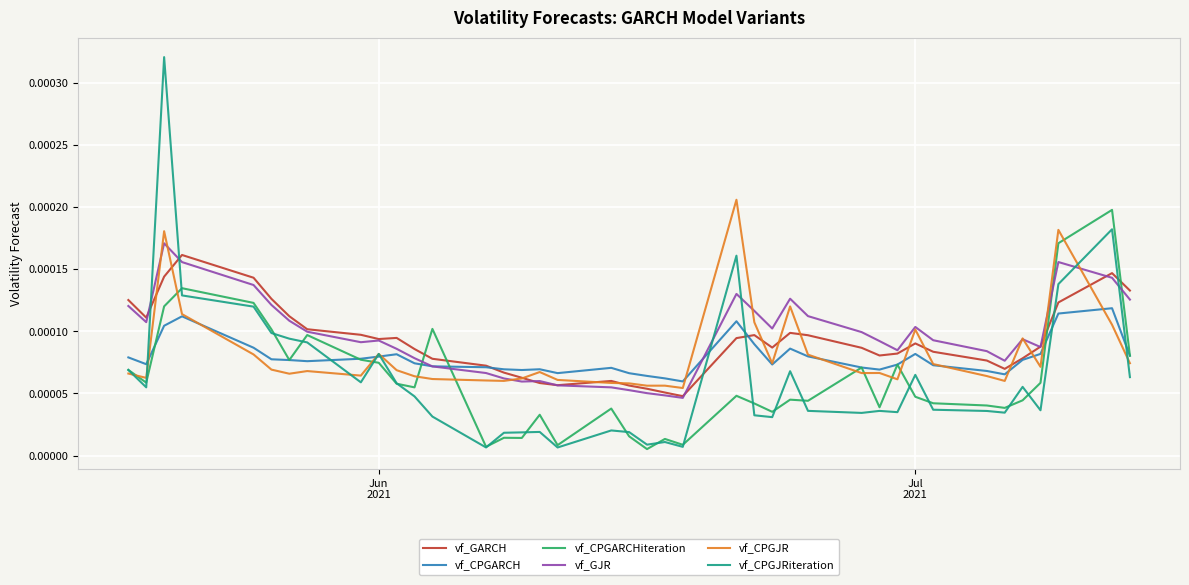

Which series has the widest spread of values?

vf_CPGJRiteration